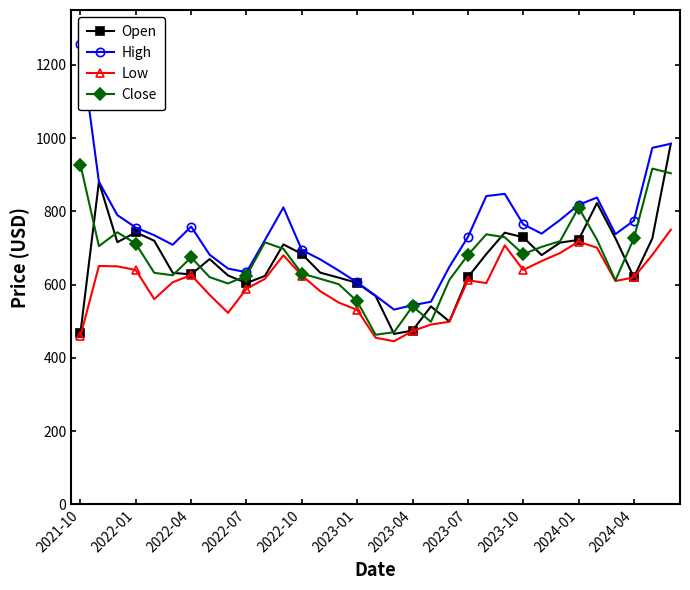

Is it true that Close equals 718.9 at 26?

True